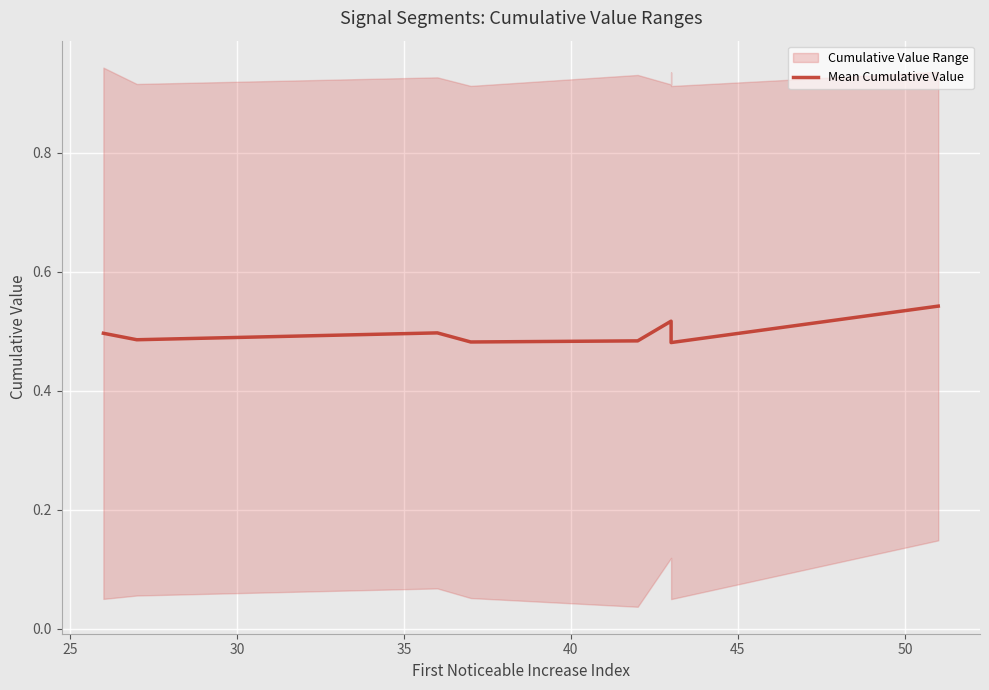

What is the minimum value shown in the chart?

0.5